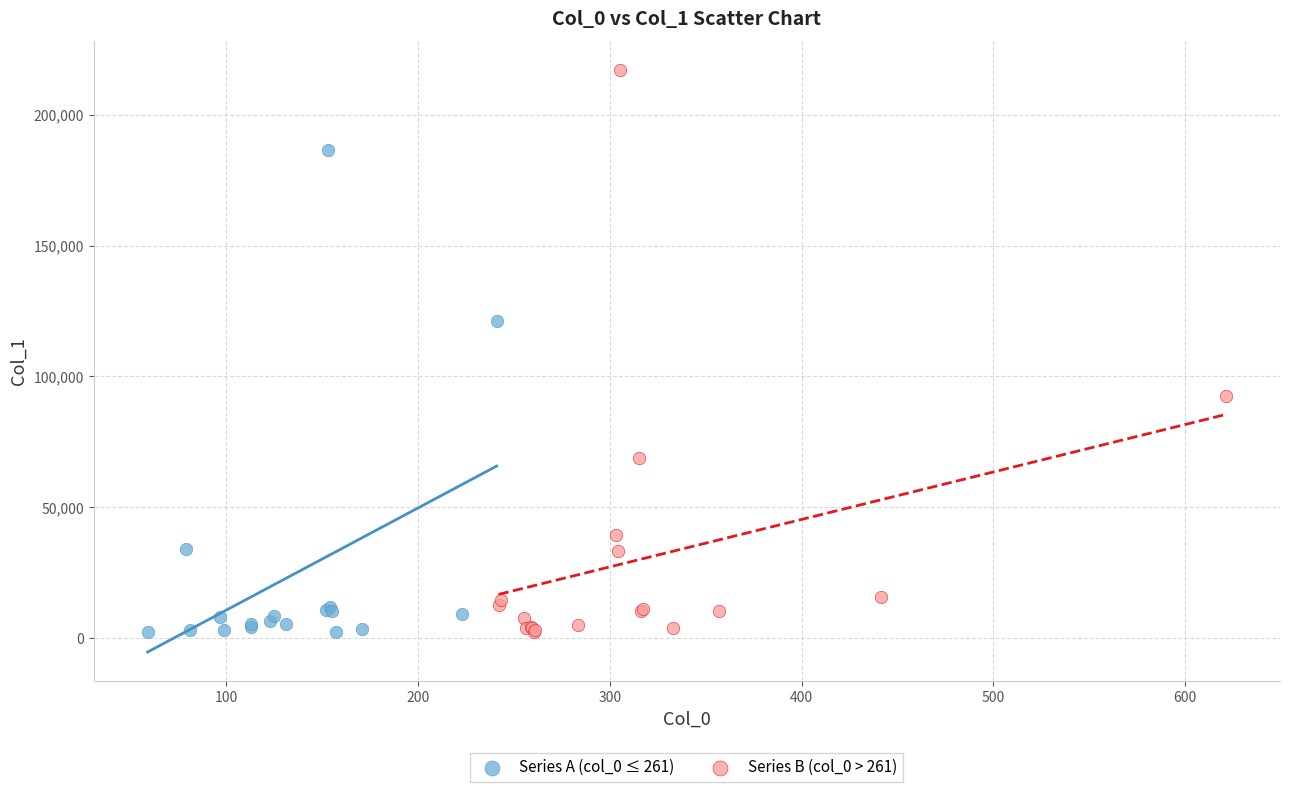

Which series contains the highest Y value?

Series B (col_0 > 261)